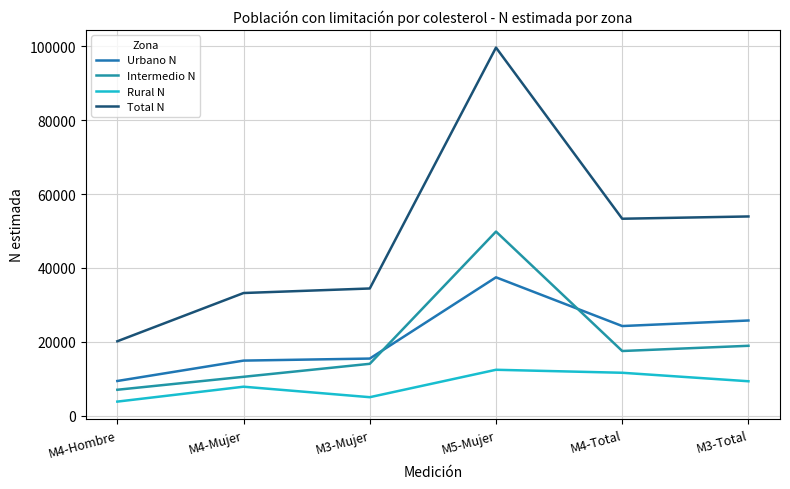

Which category has the highest value in the Urbano N series?

M5-Mujer